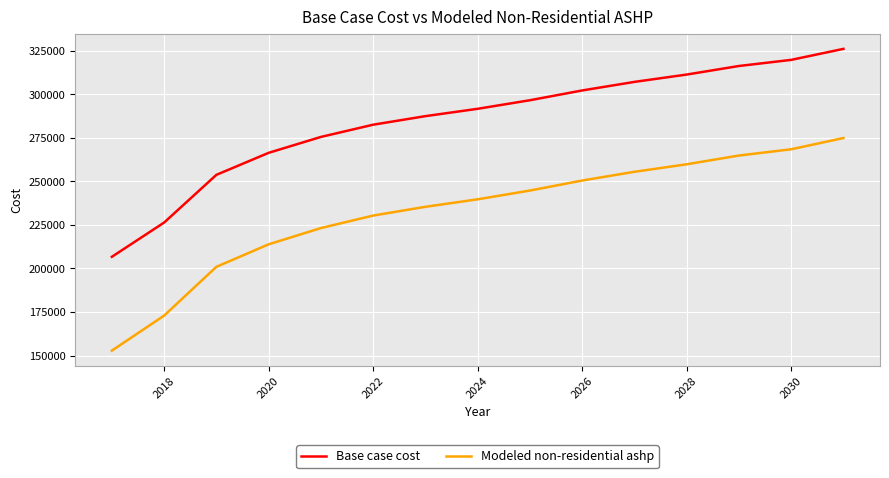

True or false: Modeled non-residential ashp and Base case cost cross at least once.

False